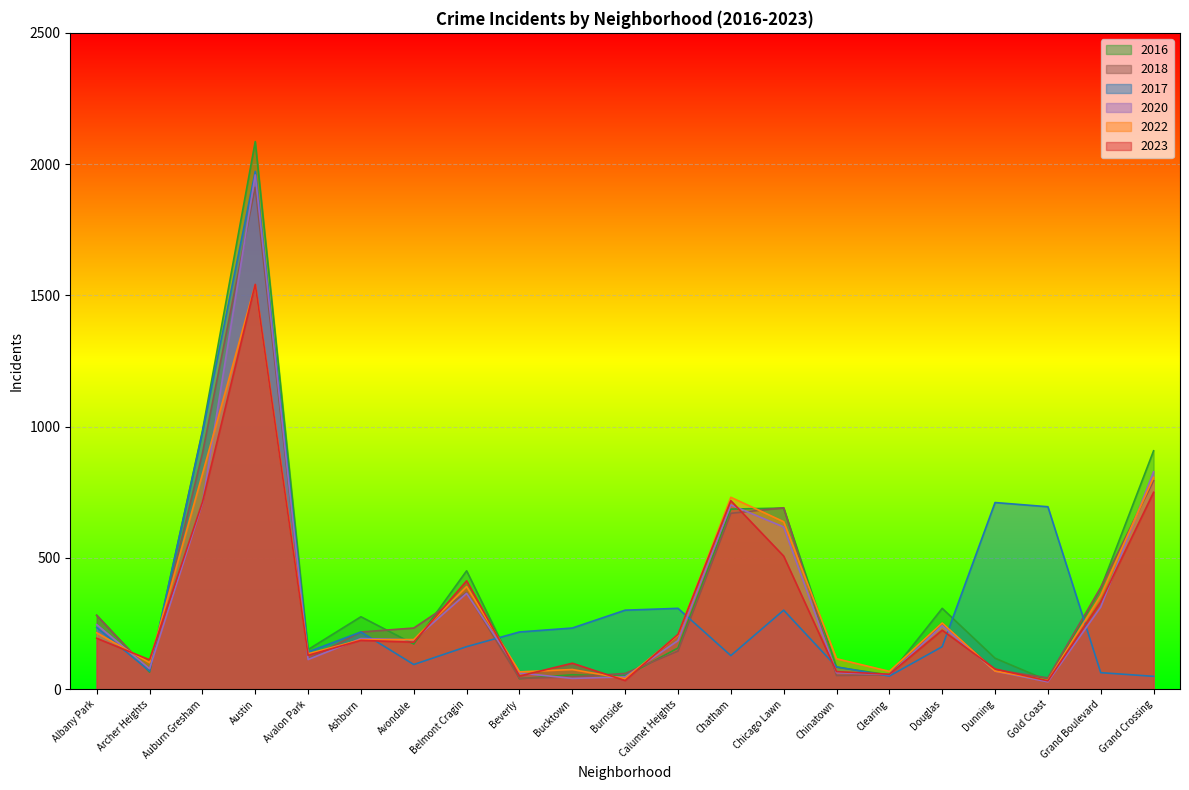

True or false: 2020 has a value of 28 at Gold Coast.

True